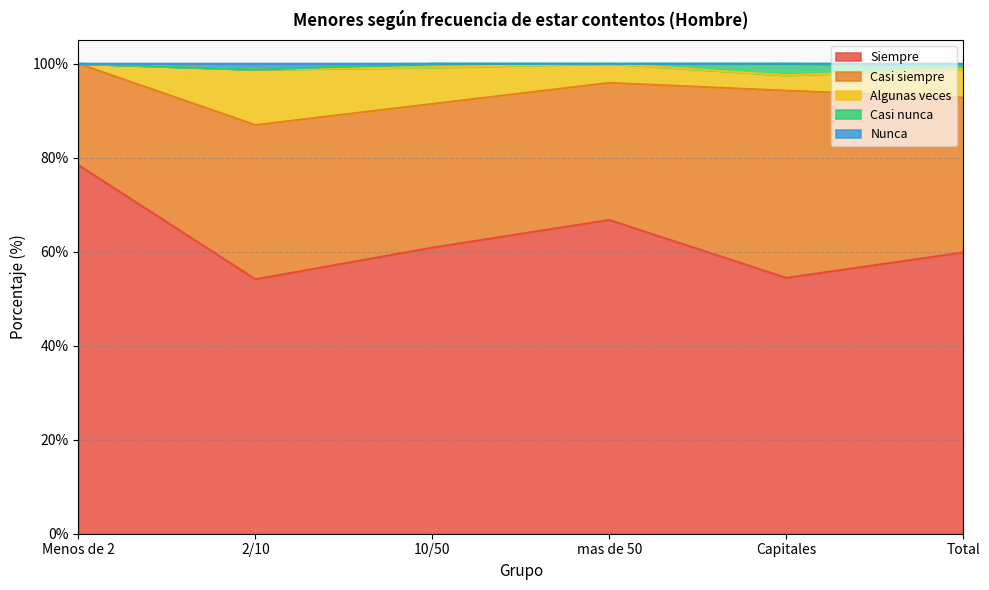

What is the difference between the maximum and minimum values in the Algunas veces series?

11.8